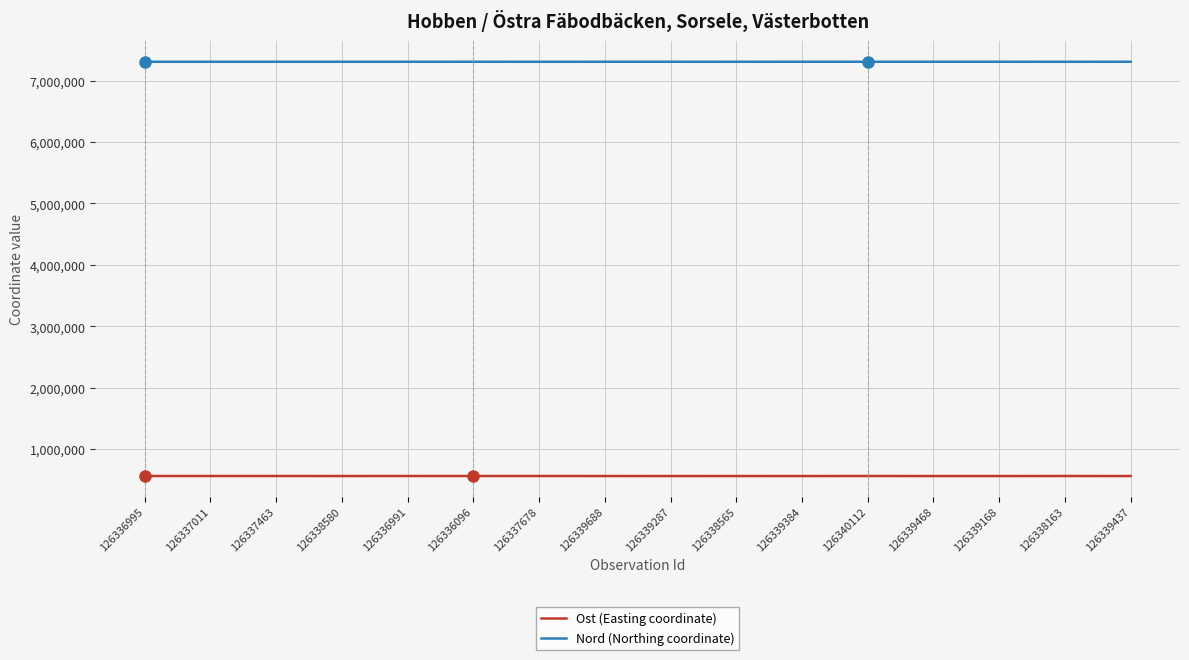

What is the highest value of the Nord (Northing coordinate) series?

7306163